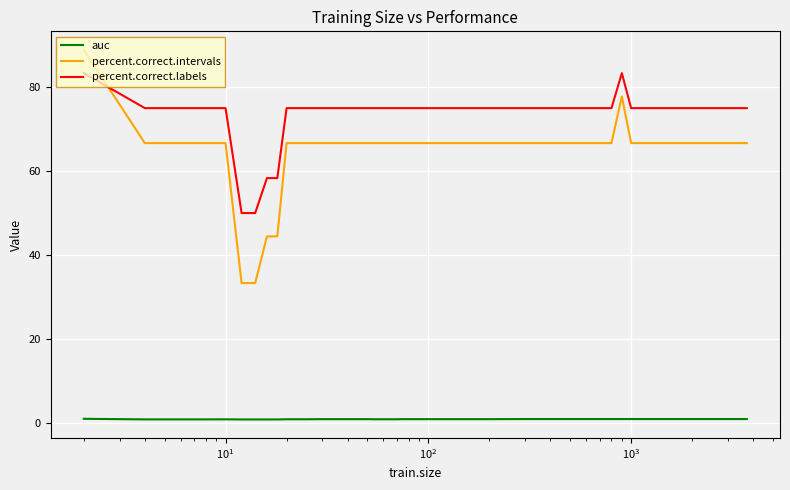

Which series has the largest range (max minus min)?

percent.correct.intervals